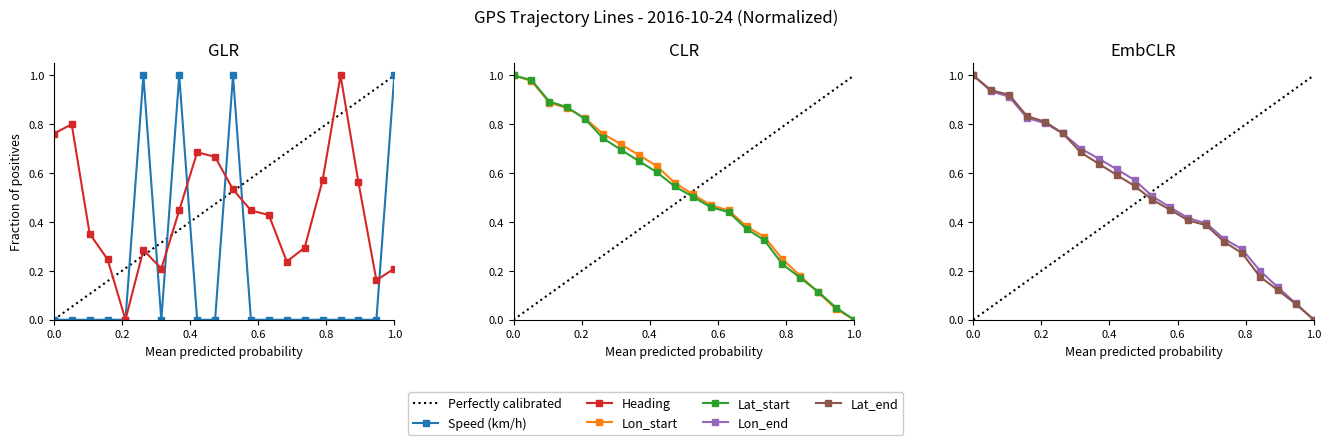

Reading right to left, list all the values displayed in this chart.

Speed (km/h): 1.0	0.0	0.0	0.0	0.0	0.0	0.0	0.0	0.0	1.0	0.0	0.0	1.0	0.0	1.0	0.0	0.0	0.0	0.0	0.0
Heading: 0.2	0.2	0.6	1.0	0.6	0.3	0.2	0.4	0.4	0.5	0.7	0.7	0.4	0.2	0.3	0.0	0.2	0.4	0.8	0.8
Lon_start: 0.0	0.0	0.1	0.2	0.2	0.3	0.4	0.4	0.5	0.5	0.6	0.6	0.7	0.7	0.8	0.8	0.9	0.9	1.0	1.0
Lat_start: 0.0	0.0	0.1	0.2	0.2	0.3	0.4	0.4	0.5	0.5	0.5	0.6	0.6	0.7	0.7	0.8	0.9	0.9	1.0	1.0
Lon_end: 0.0	0.1	0.1	0.2	0.3	0.3	0.4	0.4	0.5	0.5	0.6	0.6	0.7	0.7	0.8	0.8	0.8	0.9	0.9	1.0
Lat_end: 0.0	0.1	0.1	0.2	0.3	0.3	0.4	0.4	0.4	0.5	0.5	0.6	0.6	0.7	0.8	0.8	0.8	0.9	0.9	1.0